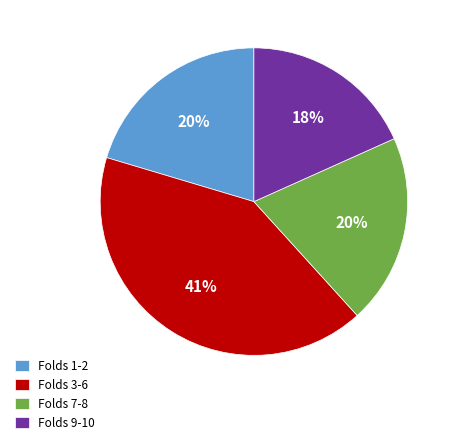

How many segments does this pie chart have?

4